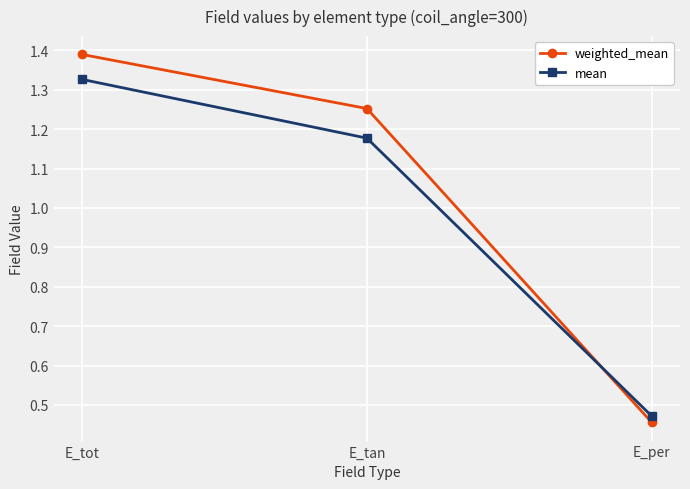

Where is mean nearest to the value 0?

E_per